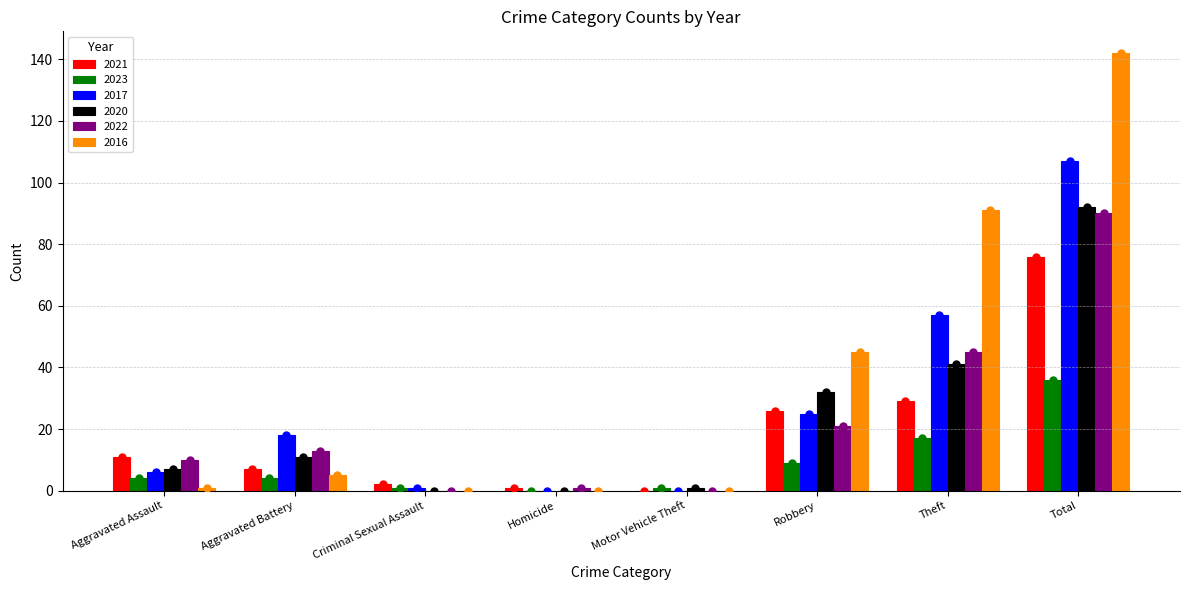

Is it true that 2017 equals 6 at Aggravated Assault?

True